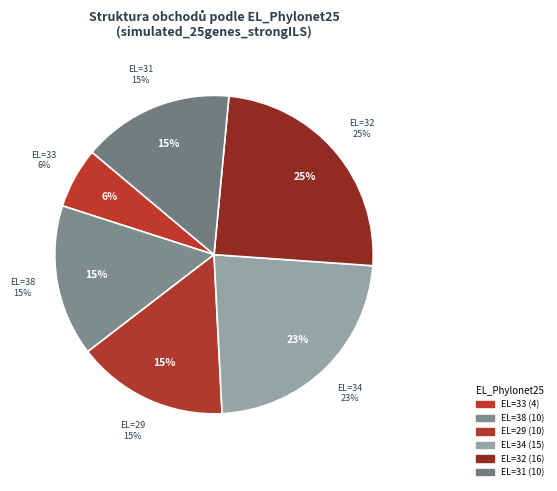

Which has a higher value, 38 or 31?

31